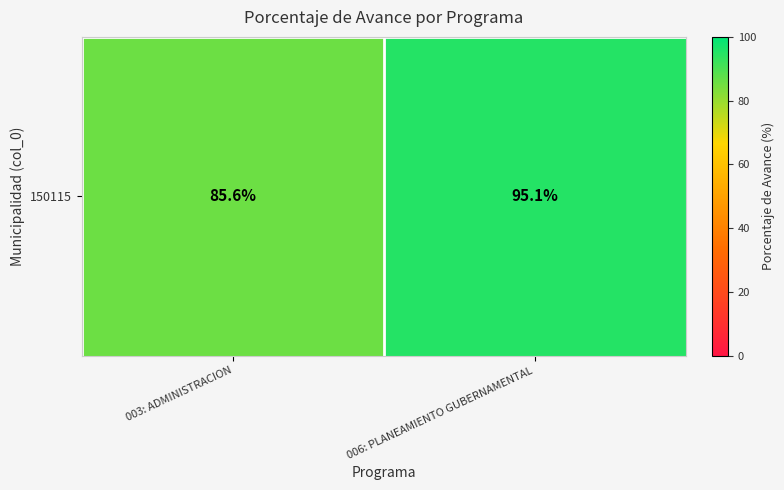

What is the maximum value shown in the chart?

95.1